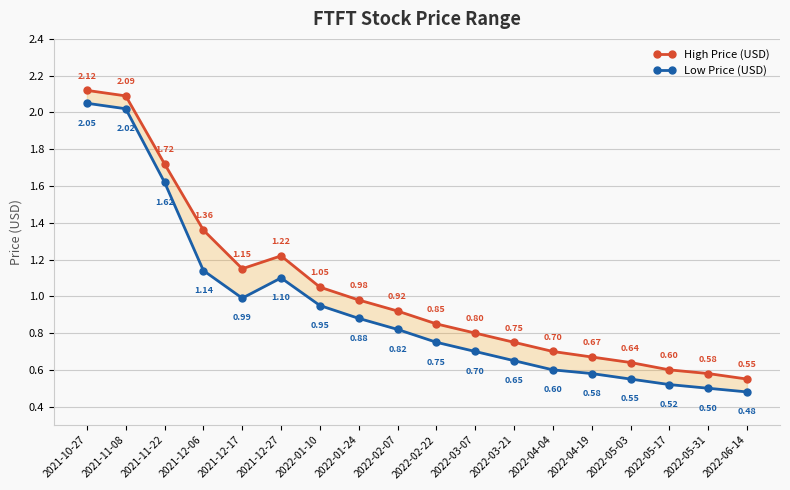

Count the number of categories in the chart.

18